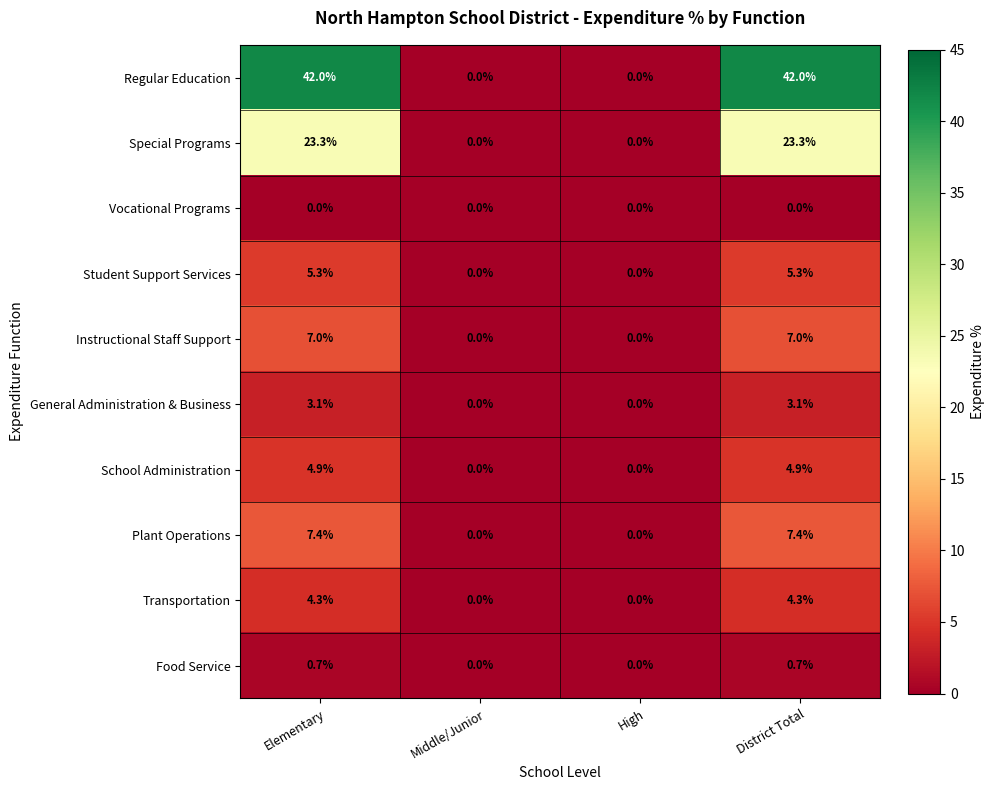

How many values in Special Programs are above zero?

2